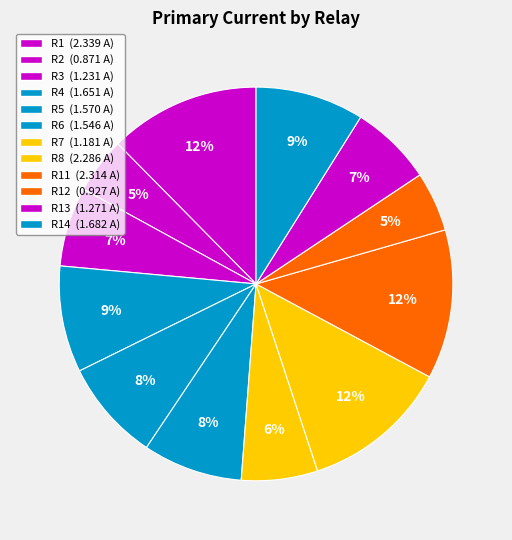

Count the number of slices in the pie.

12